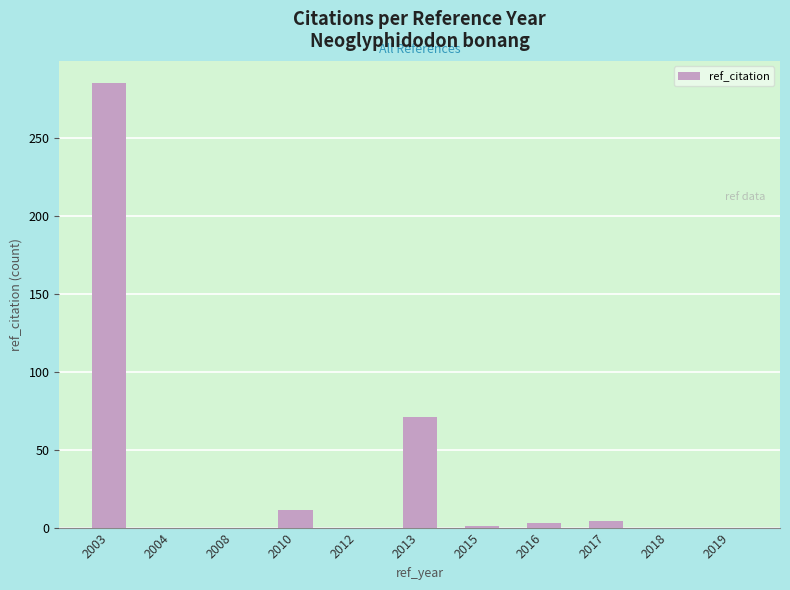

The chart shows a value of 0 at 2012. True or false?

True